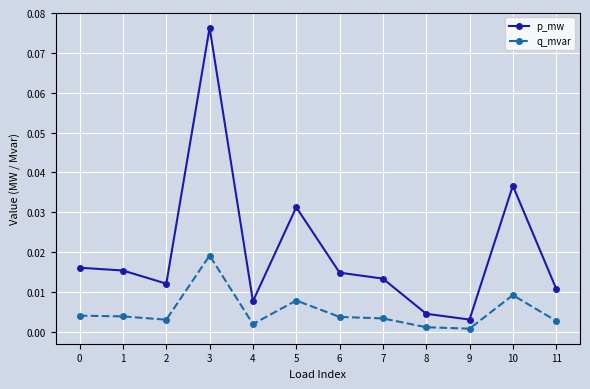

At which category does the chart reach its peak across all series?

3